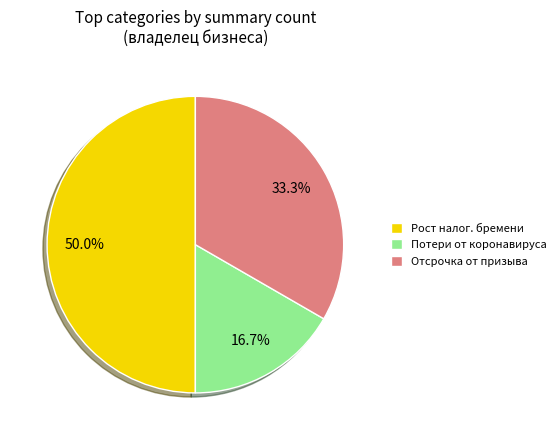

How many segments does this pie chart have?

3